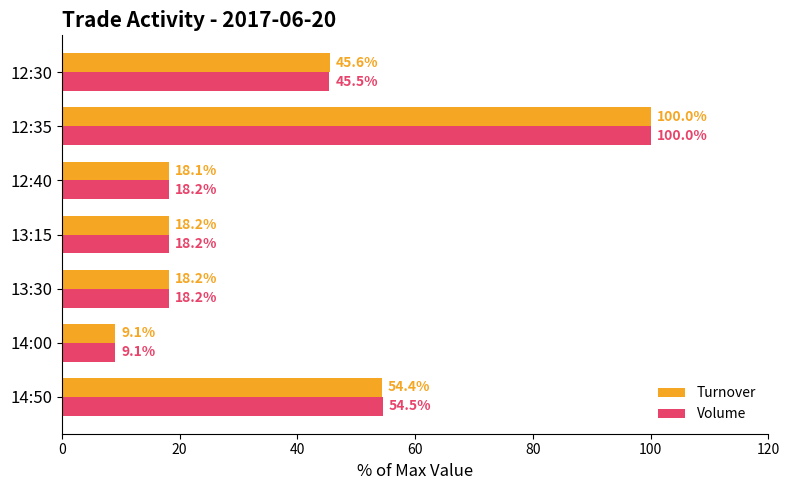

Is the value of Turnover at 14:00 greater than the value of Volume at 12:40?

No